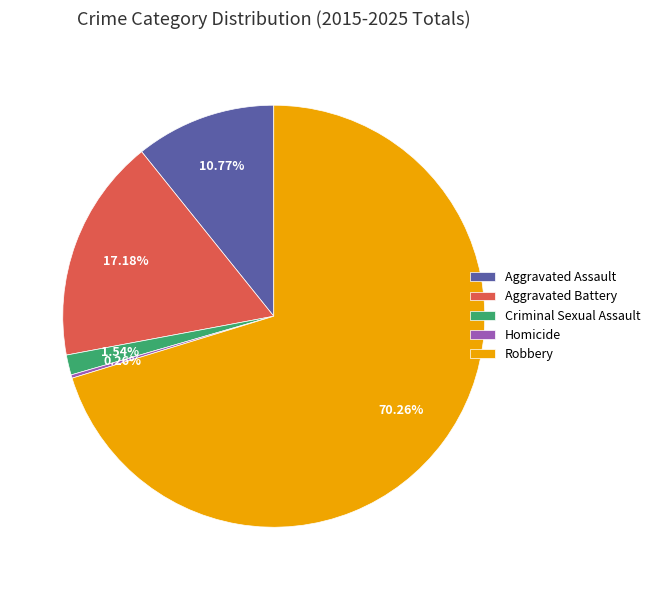

To the nearest percent, what is the difference between the largest and smallest slice percentages?

70%